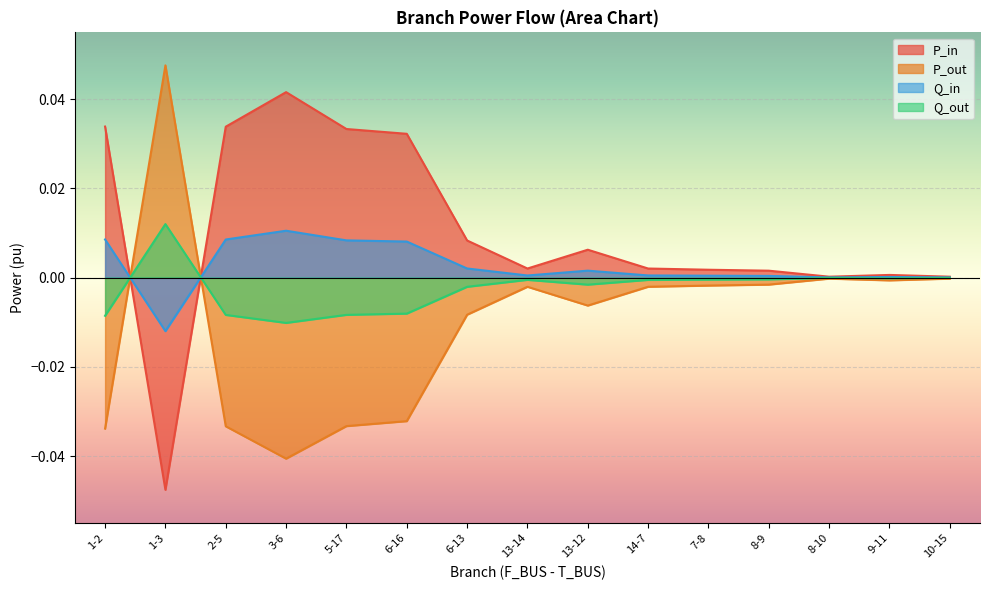

Between 1-3 and 8-9, which is larger?

8-9